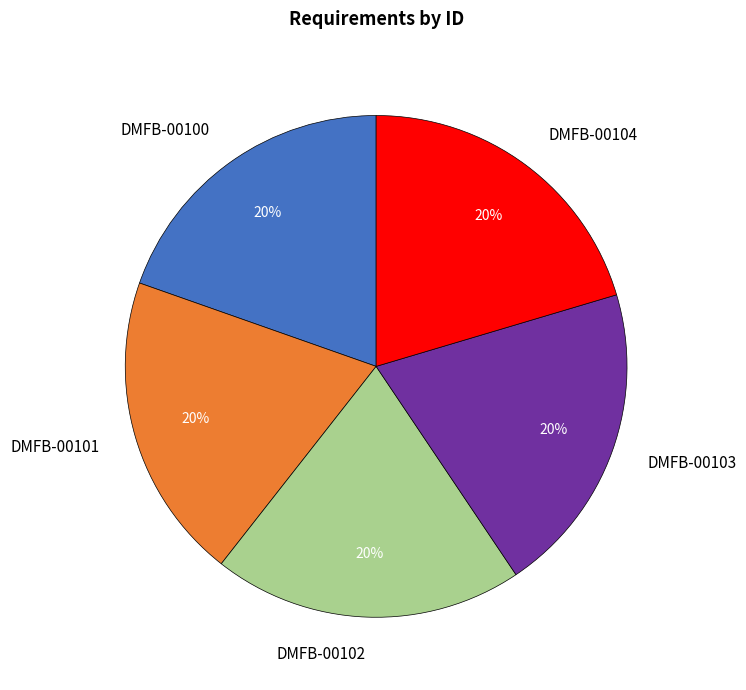

To the nearest percent, what is the combined percentage of DMFB-00102 and DMFB-00100?

40%